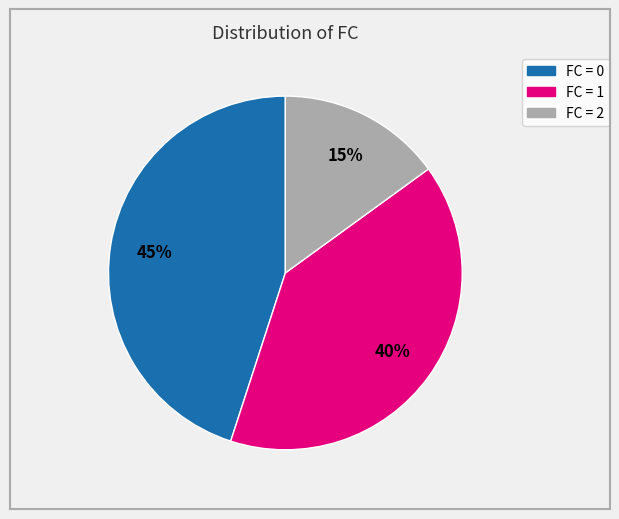

To the nearest percent, what is the average slice percentage?

33%